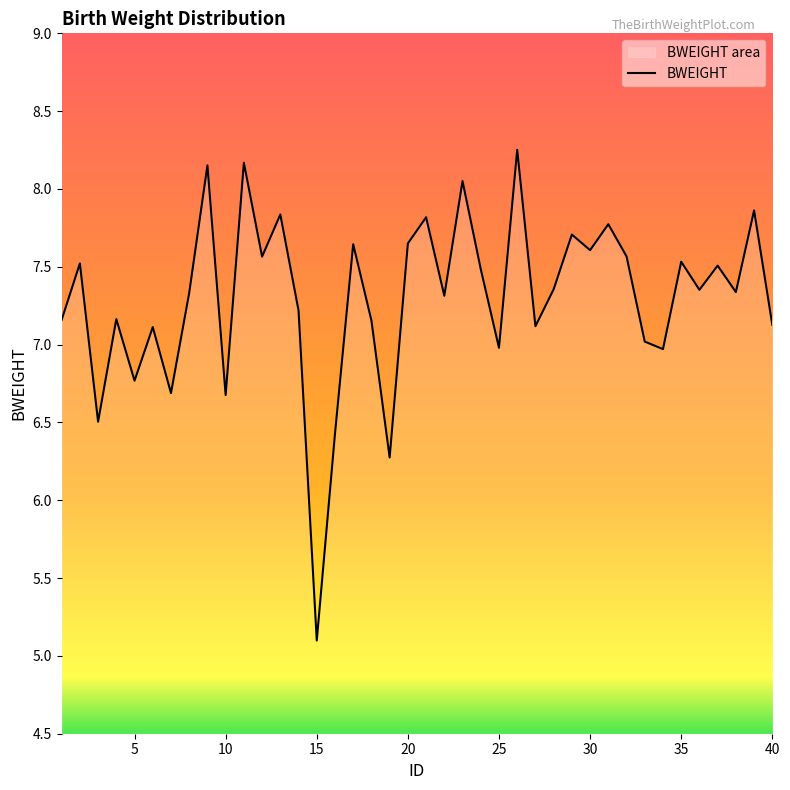

Which category has the highest value across all series?

26